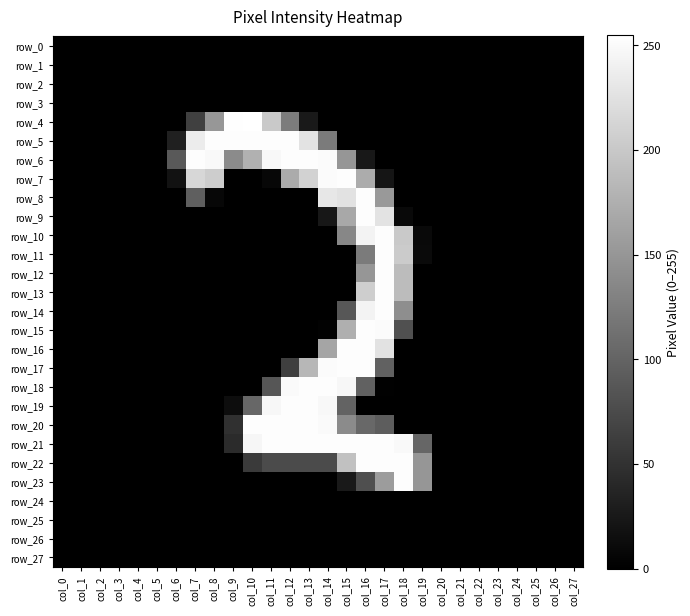

What is the sum of all row_7 values?

1523